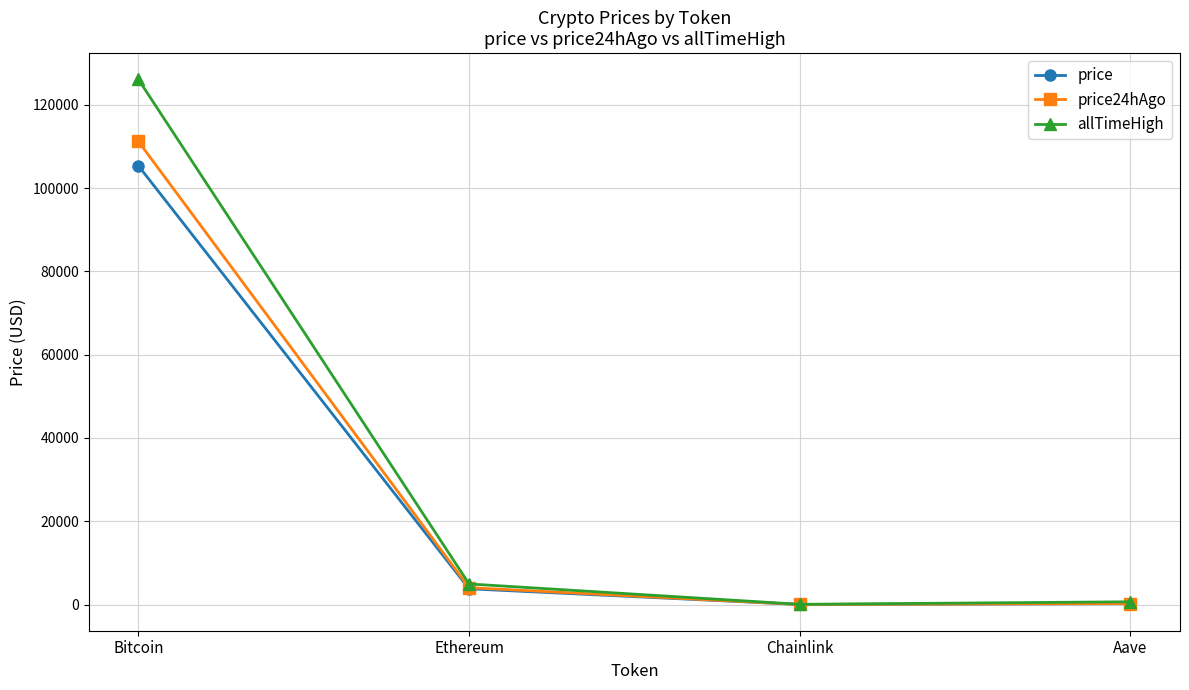

What are all the series names shown in the legend?

price, price24hAgo, allTimeHigh